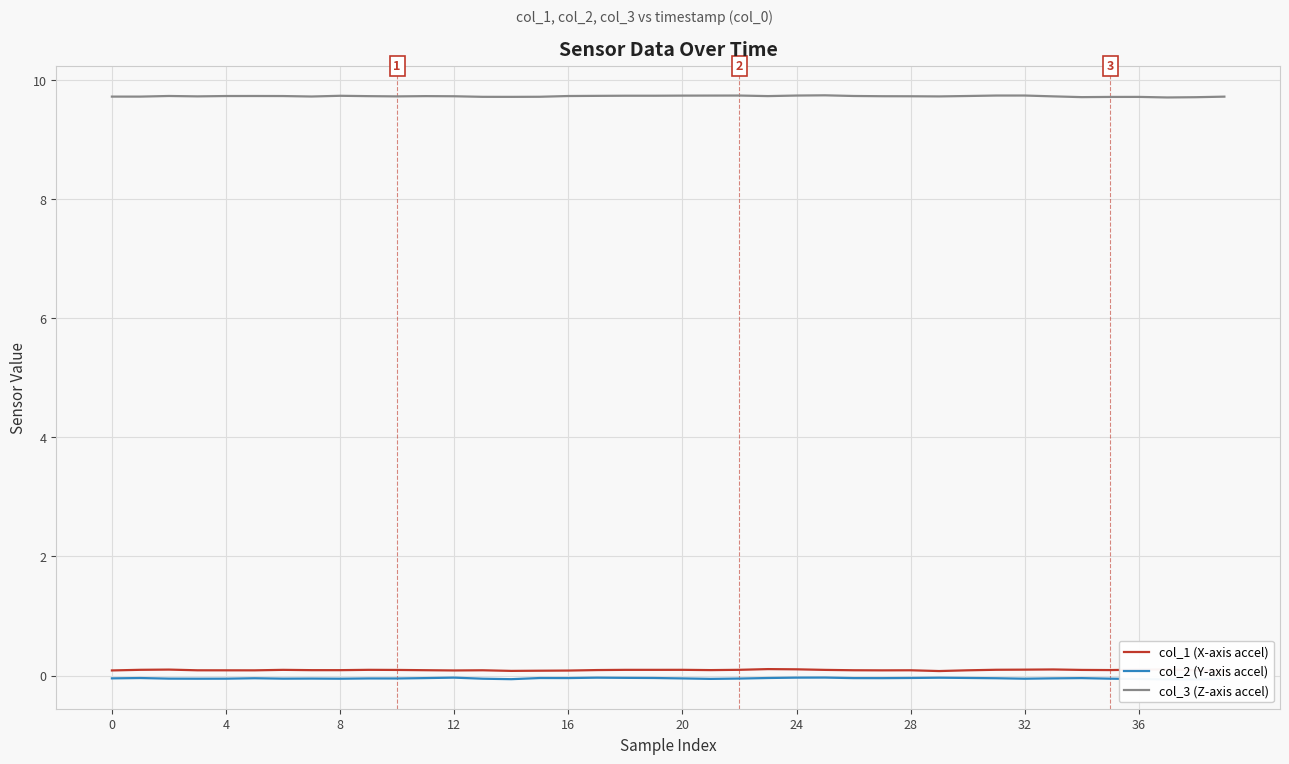

True or false: col_3 (Z-axis accel) and col_1 (X-axis accel) cross at least once.

False